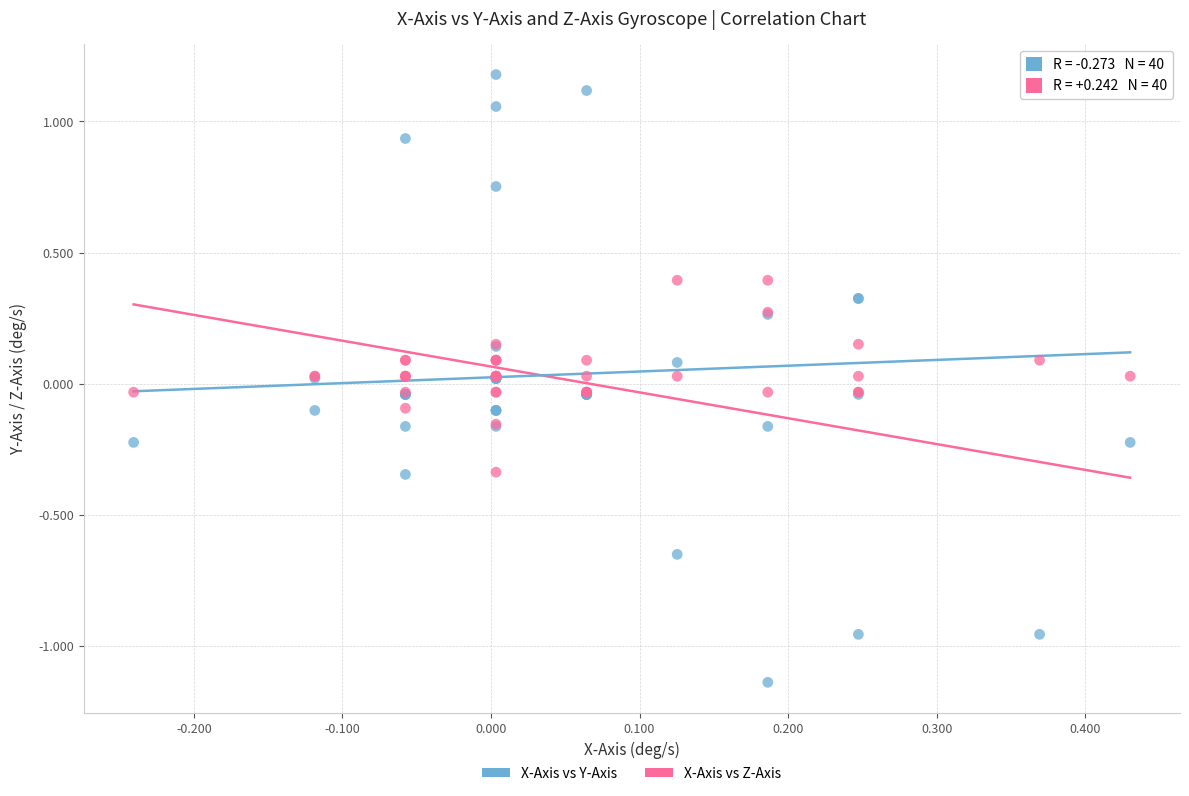

What are all the series names shown in the legend?

X-Axis vs Y-Axis, X-Axis vs Z-Axis